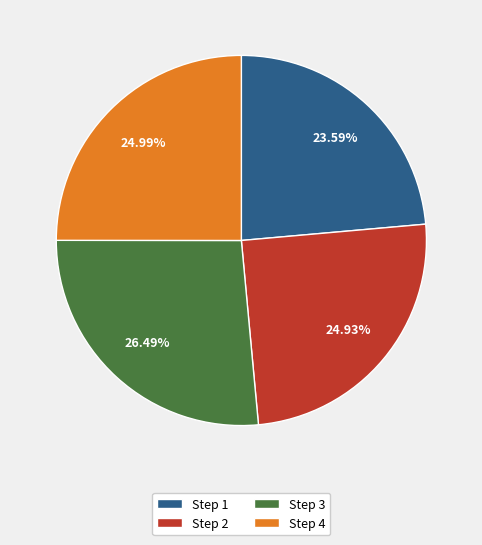

Between Step 3 and Step 2, which is larger?

Step 3